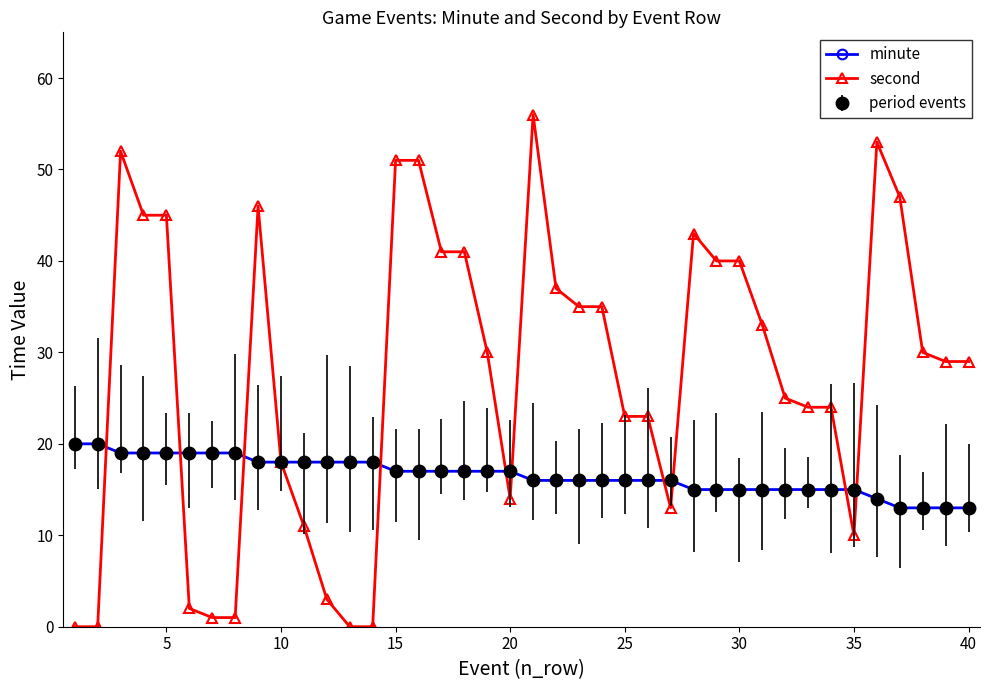

Does the chart have visible grid lines?

No